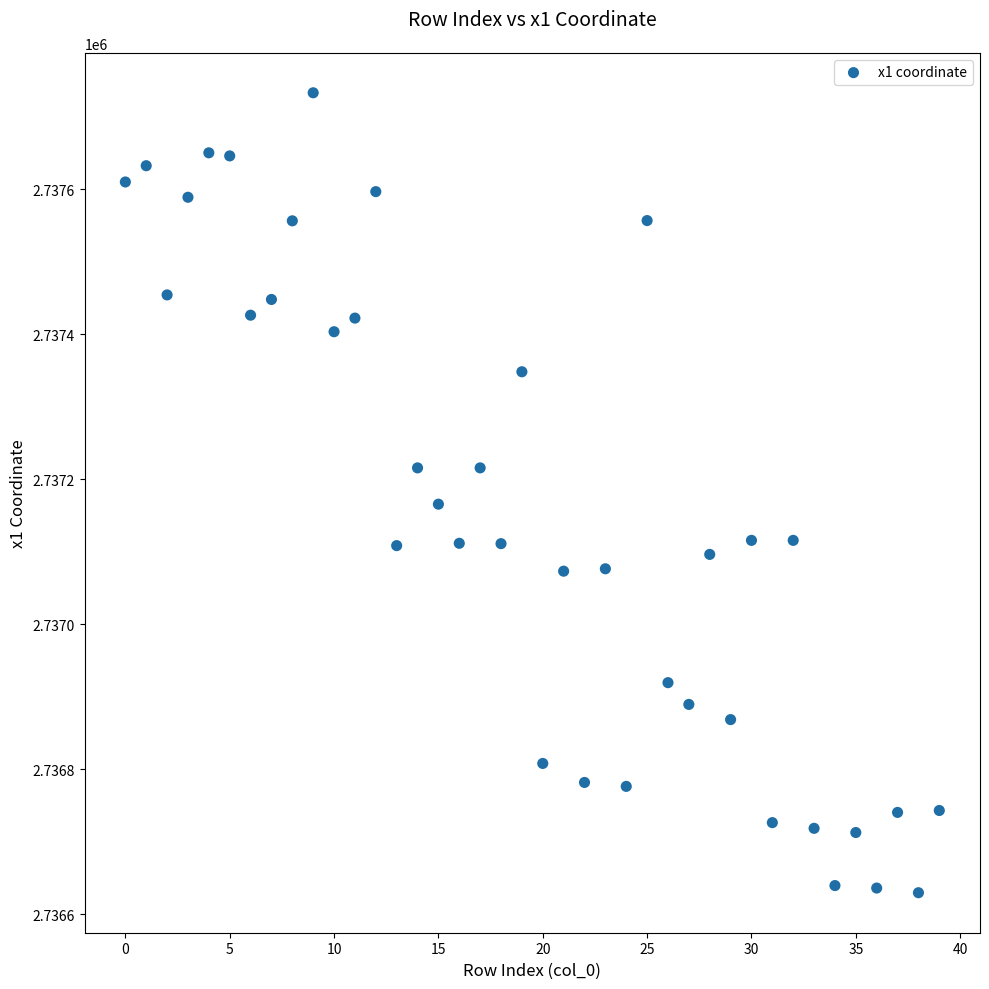

What Y value in the scatter plot is closest to 2737181?

2737165.5